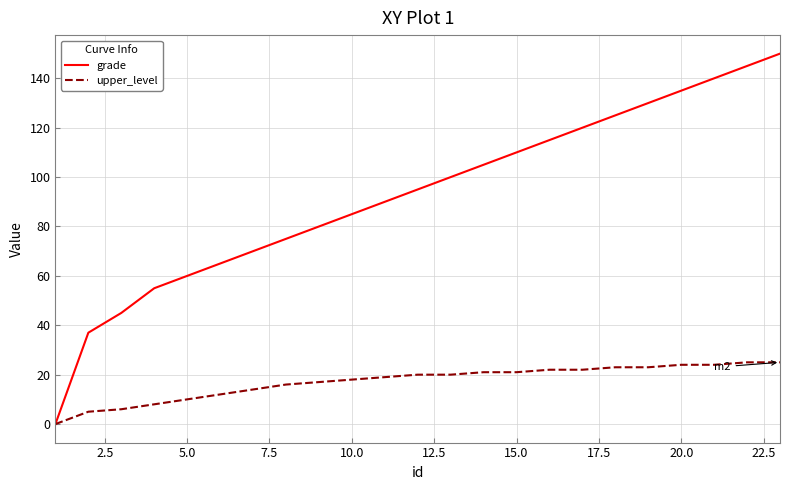

List the series in order of their peak value, lowest first.

upper_level, grade